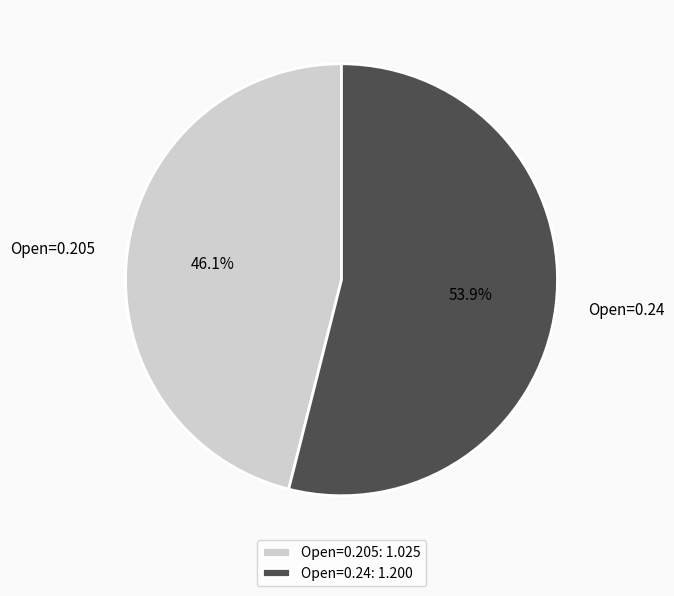

What is the total percentage of Open=0.205 and Open=0.24?

100.0%